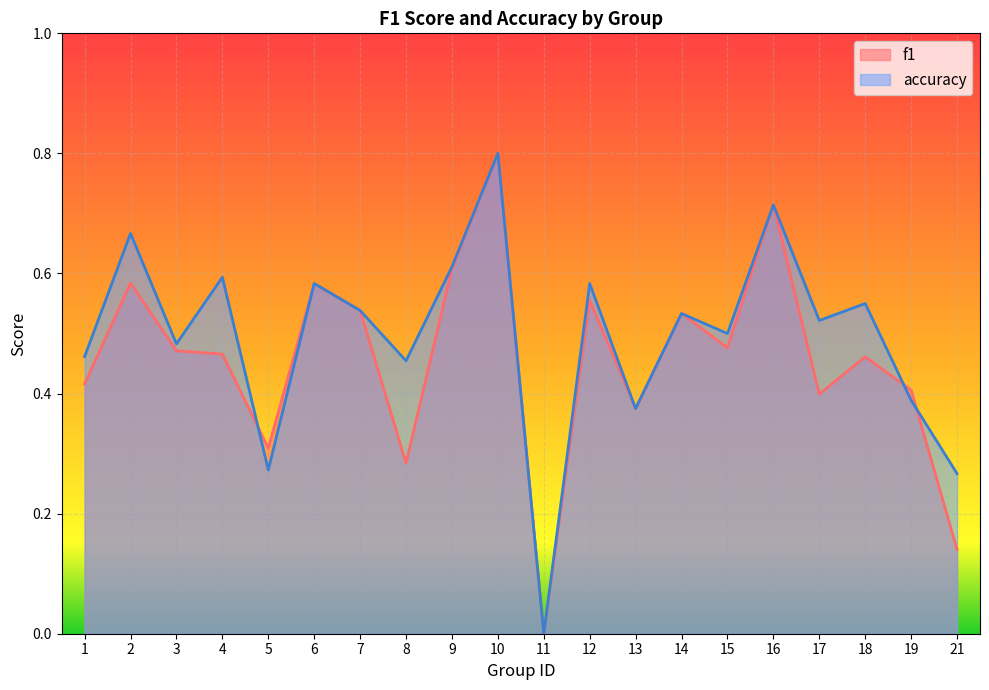

True or false: accuracy has more than 1 interior local peaks.

True